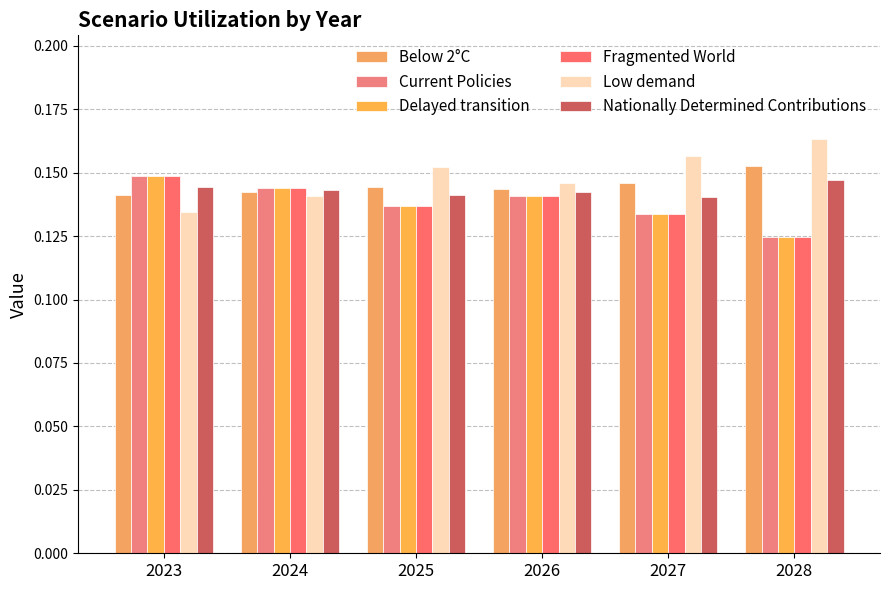

How many Fragmented World values are between 0 and 1?

6